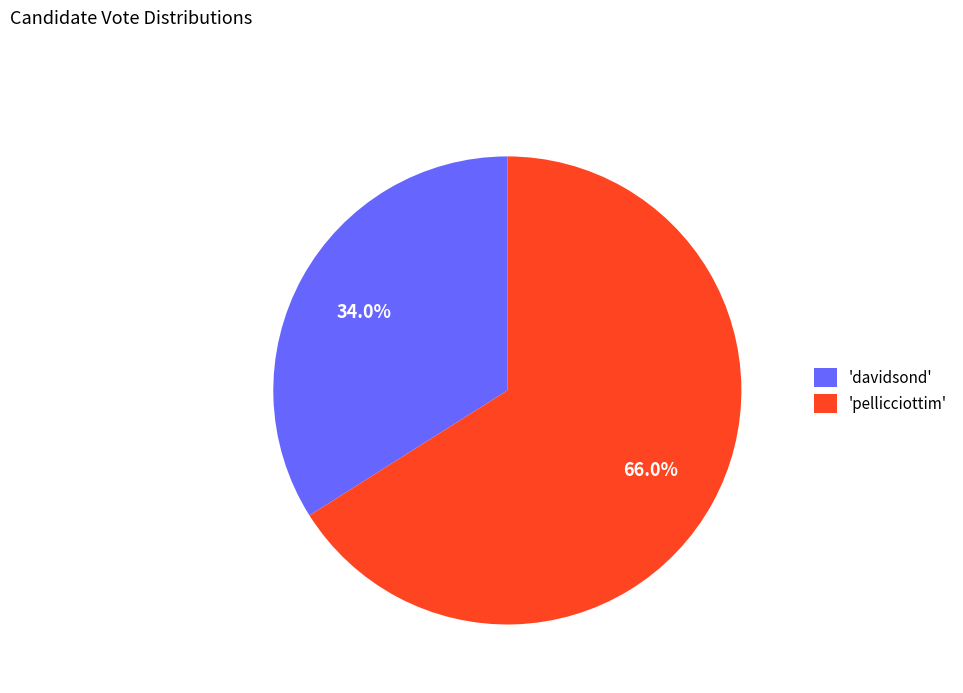

Rank the categories by value from highest to lowest.

'pellicciottim', 'davidsond'